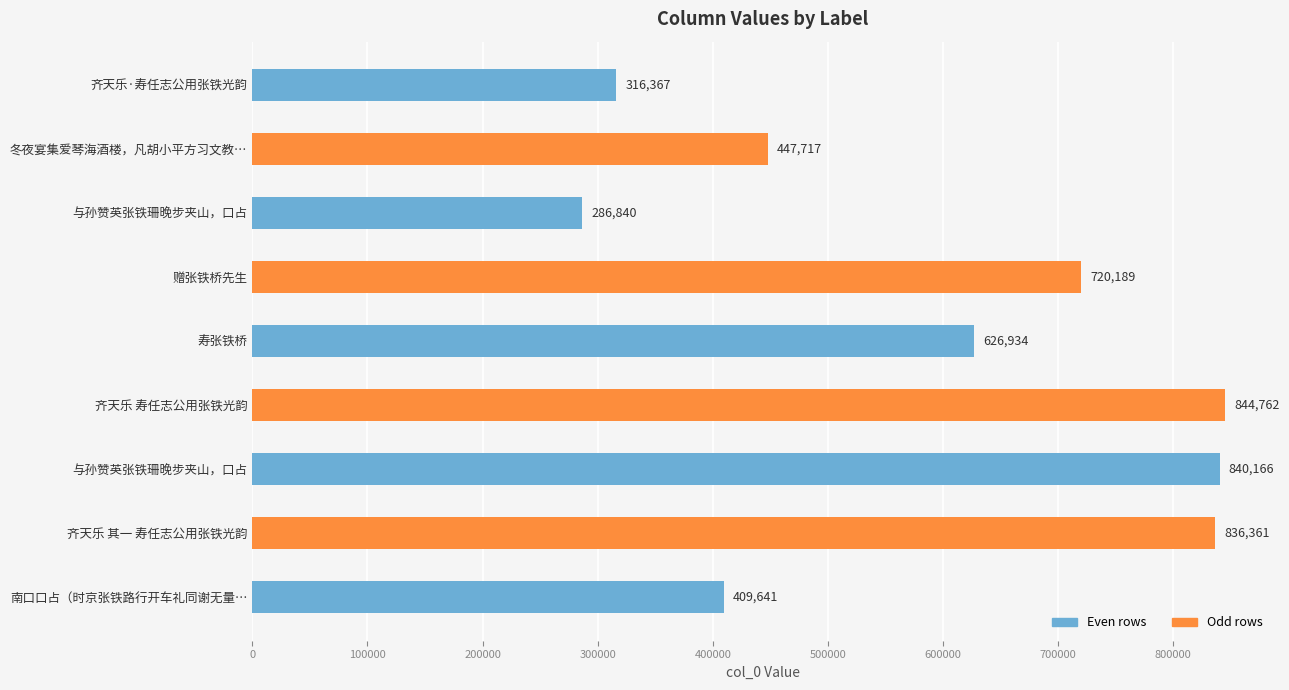

Are the bars horizontal?

Yes